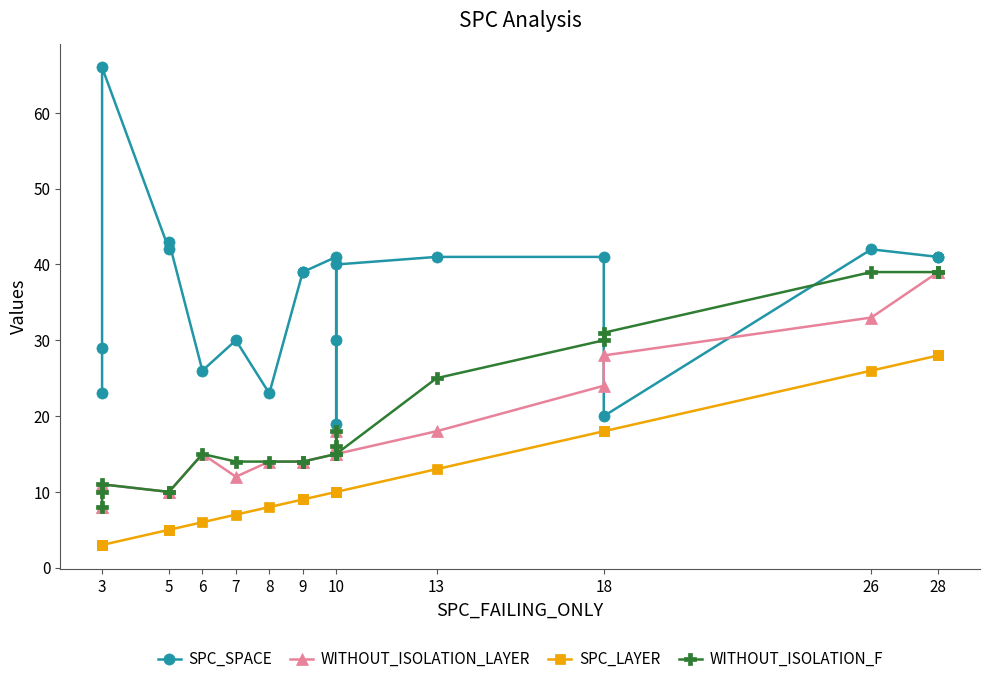

What is the smallest value displayed?

3